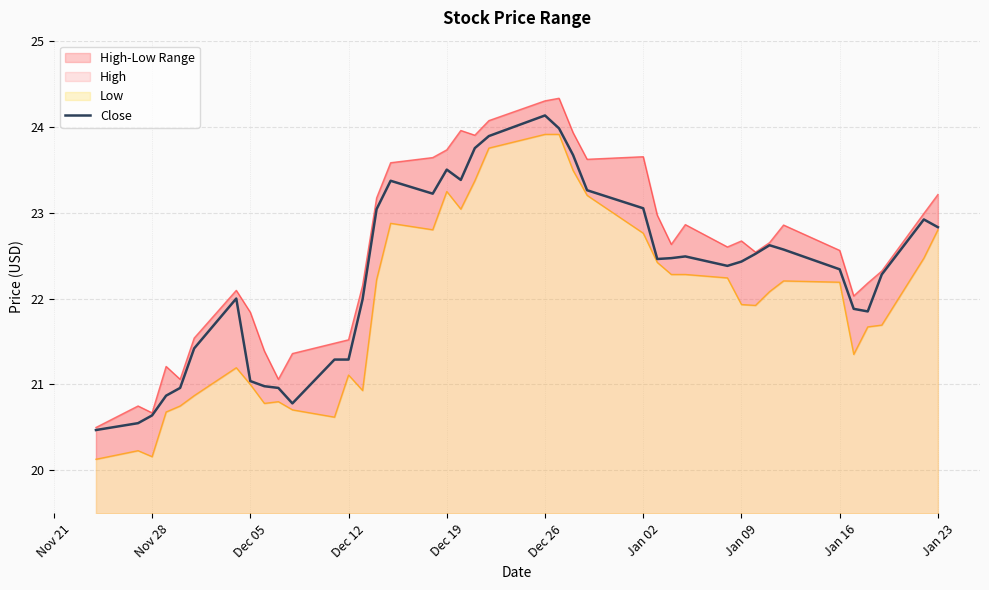

What is the minimum value for Close?

20.5